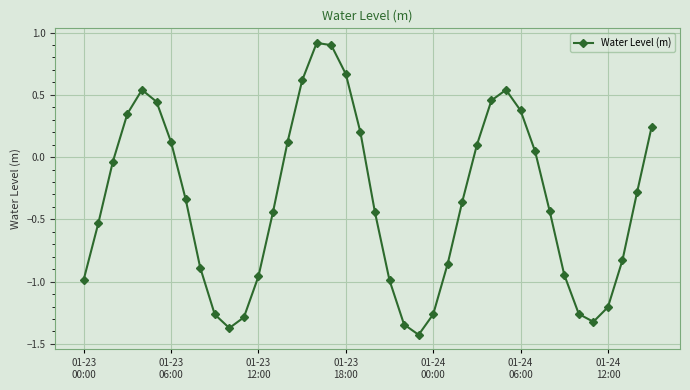

True or false: the data has more than 1 interior local peaks.

True